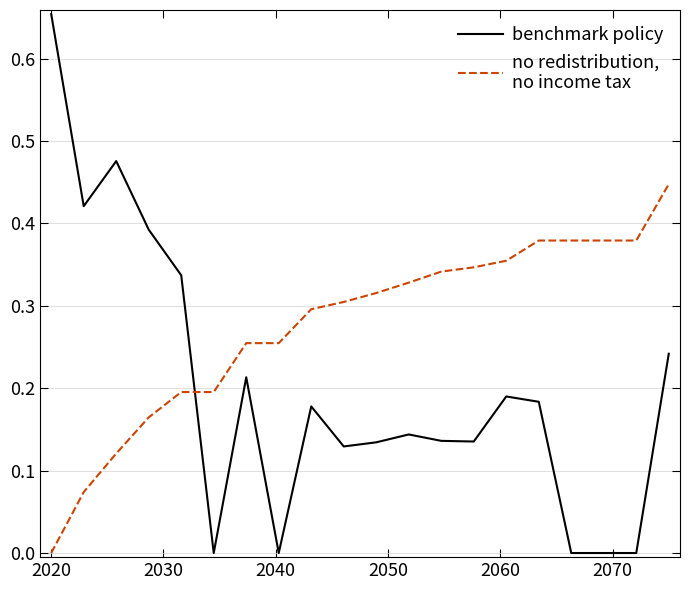

How many lines are shown in the chart?

2